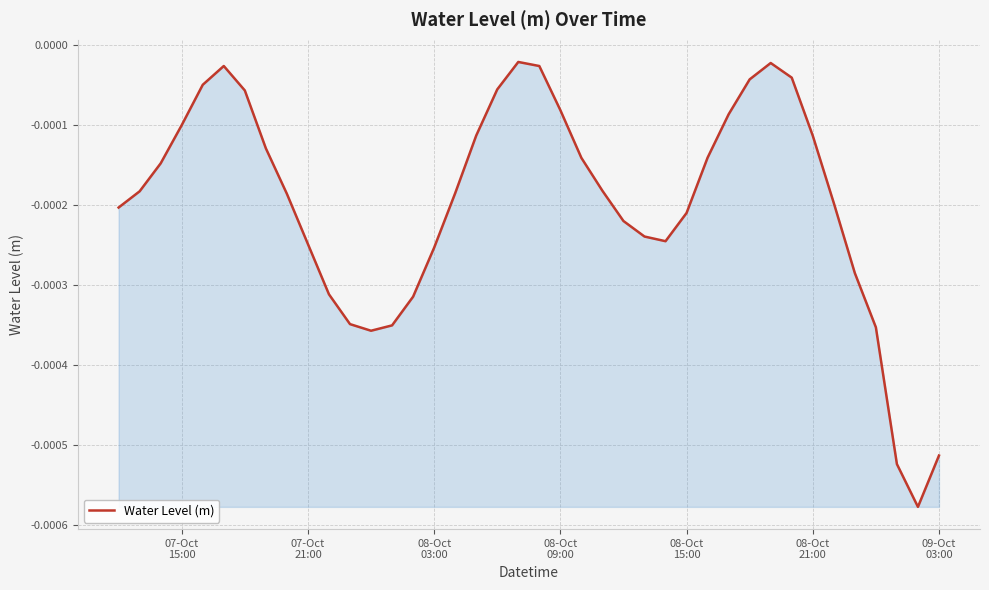

How many lines are shown in the chart?

1